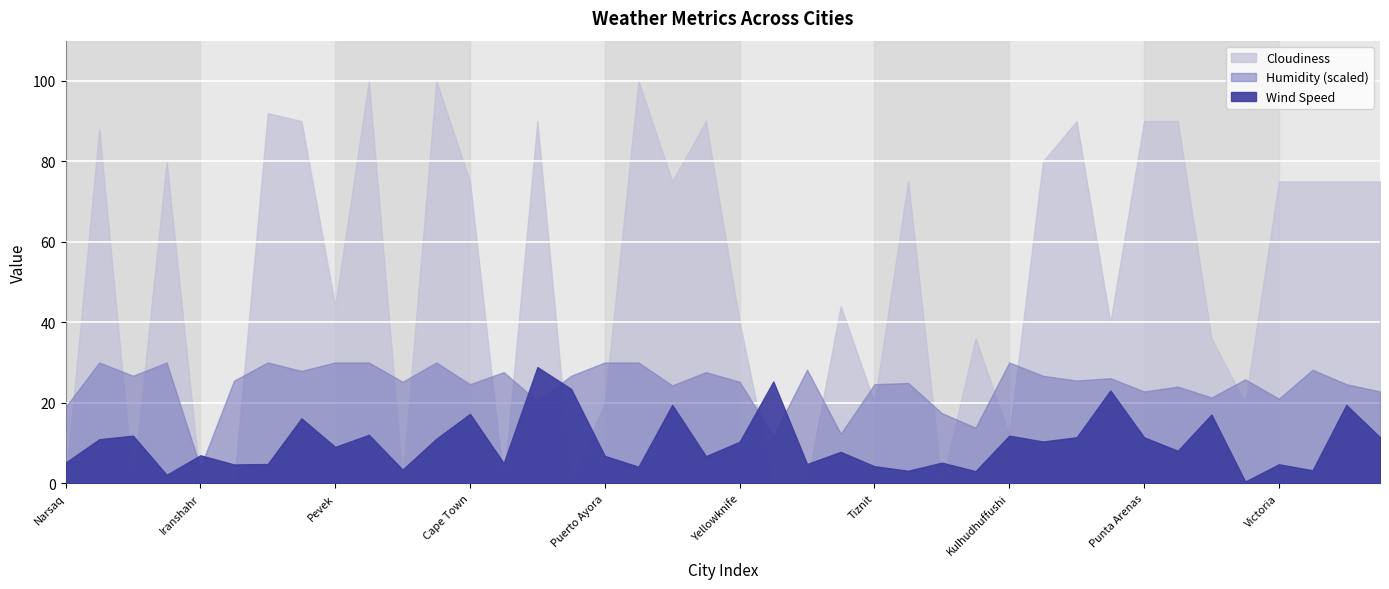

What is the spread (max minus min) of values at Kulhudhuffushi?

88.2